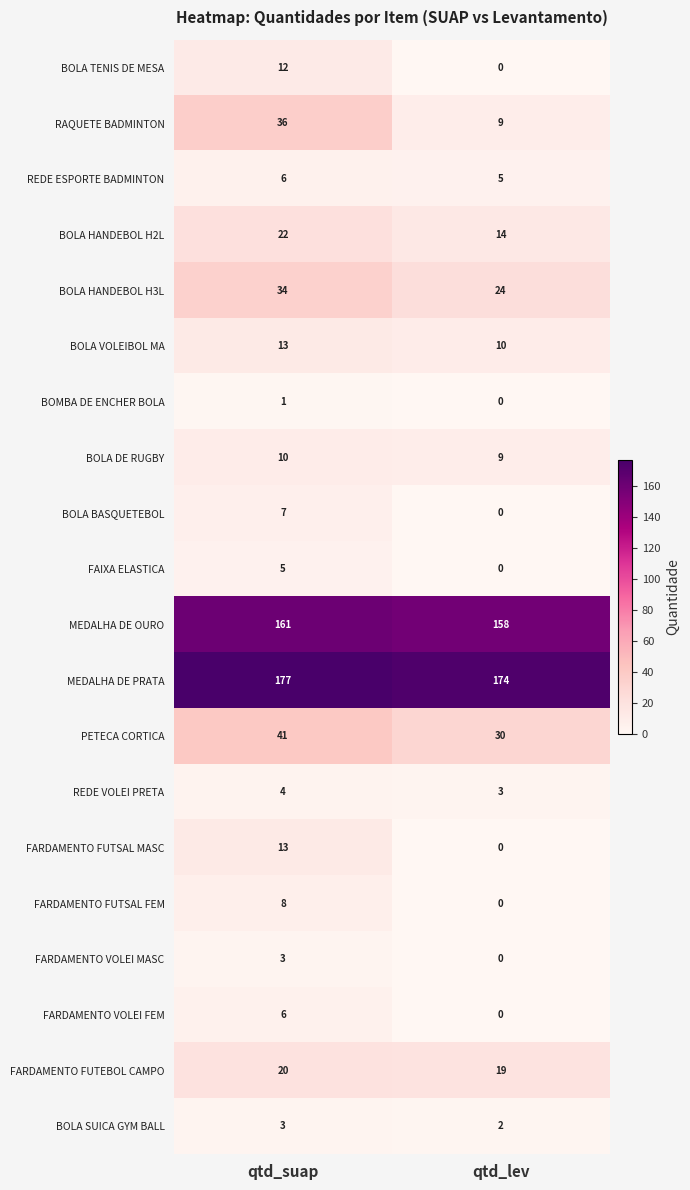

Which label corresponds to the largest value in the chart?

qtd_suap